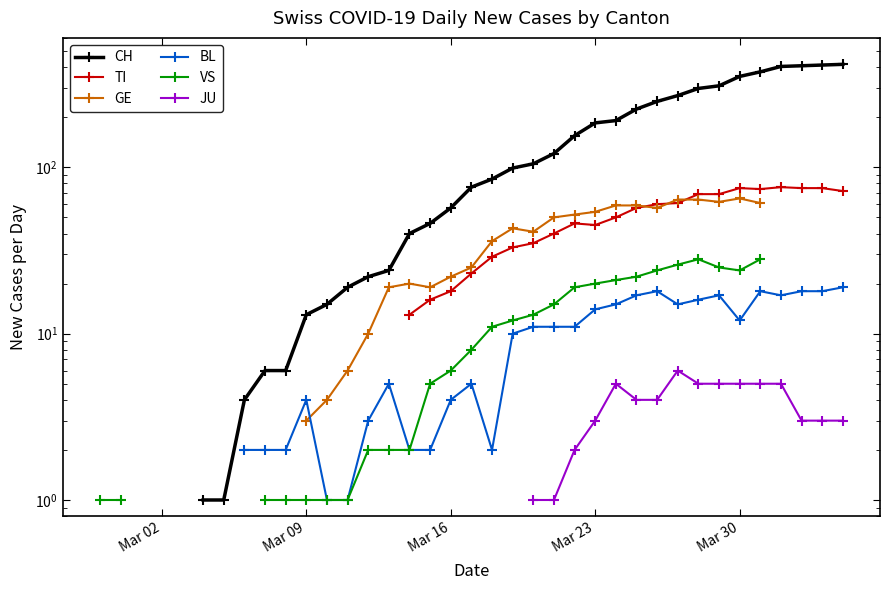

True or false: BL has more than 2 points higher than both neighbors.

True